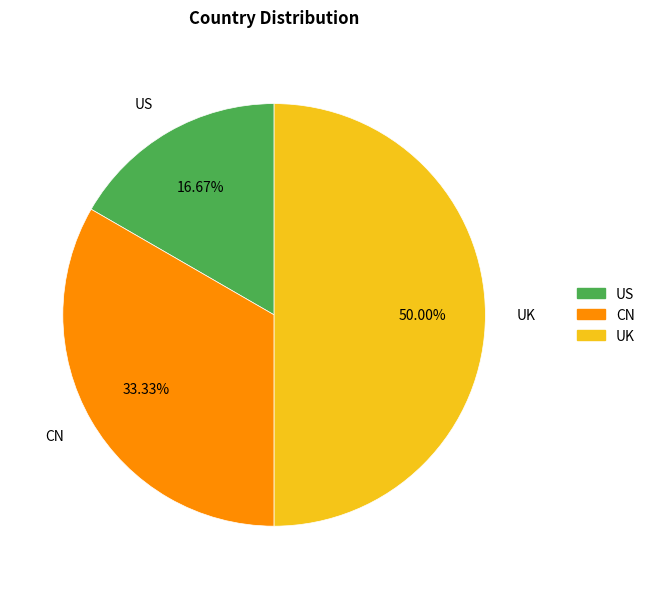

What percentage do UK and US together represent?

66.7%